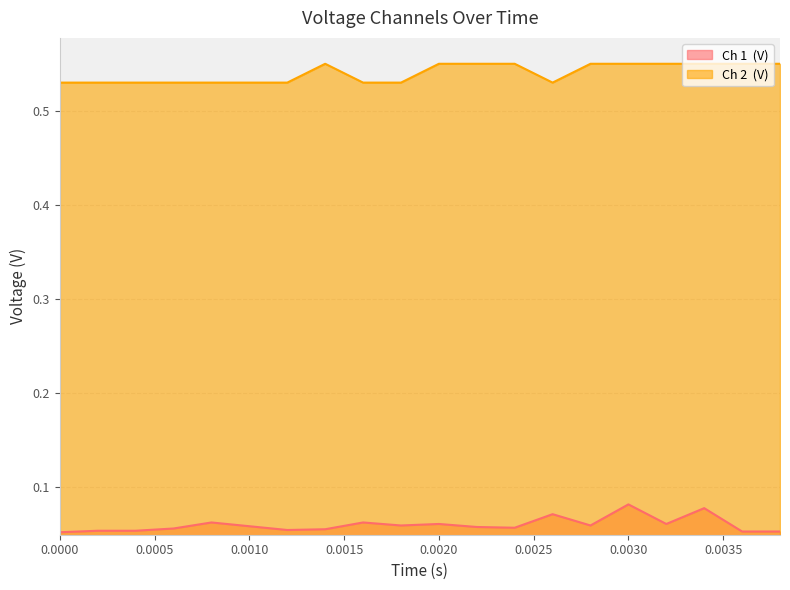

Is it true that Ch 1  (V) equals 0.1 at 0.0018?

False